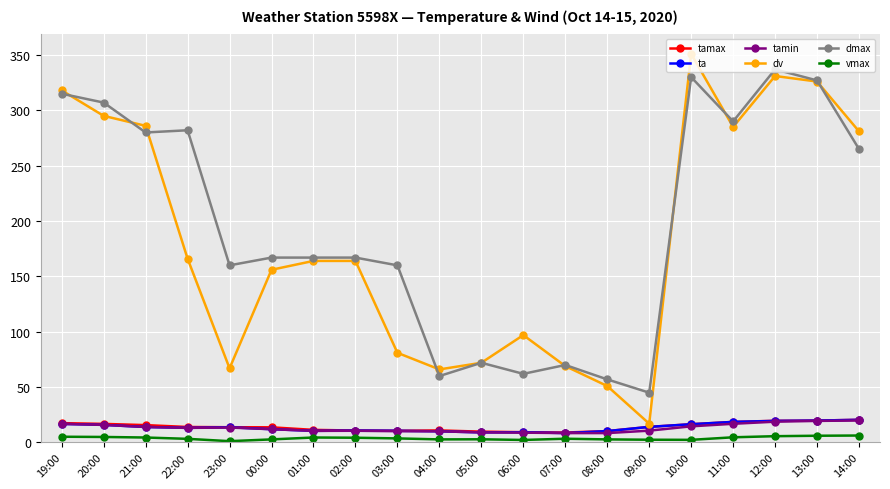

Which series has the widest spread of values?

dv